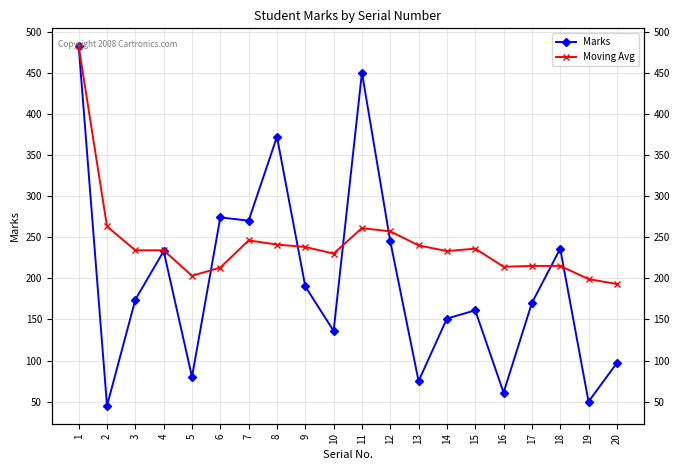

What are all the series names shown in the legend?

Marks, Moving Avg